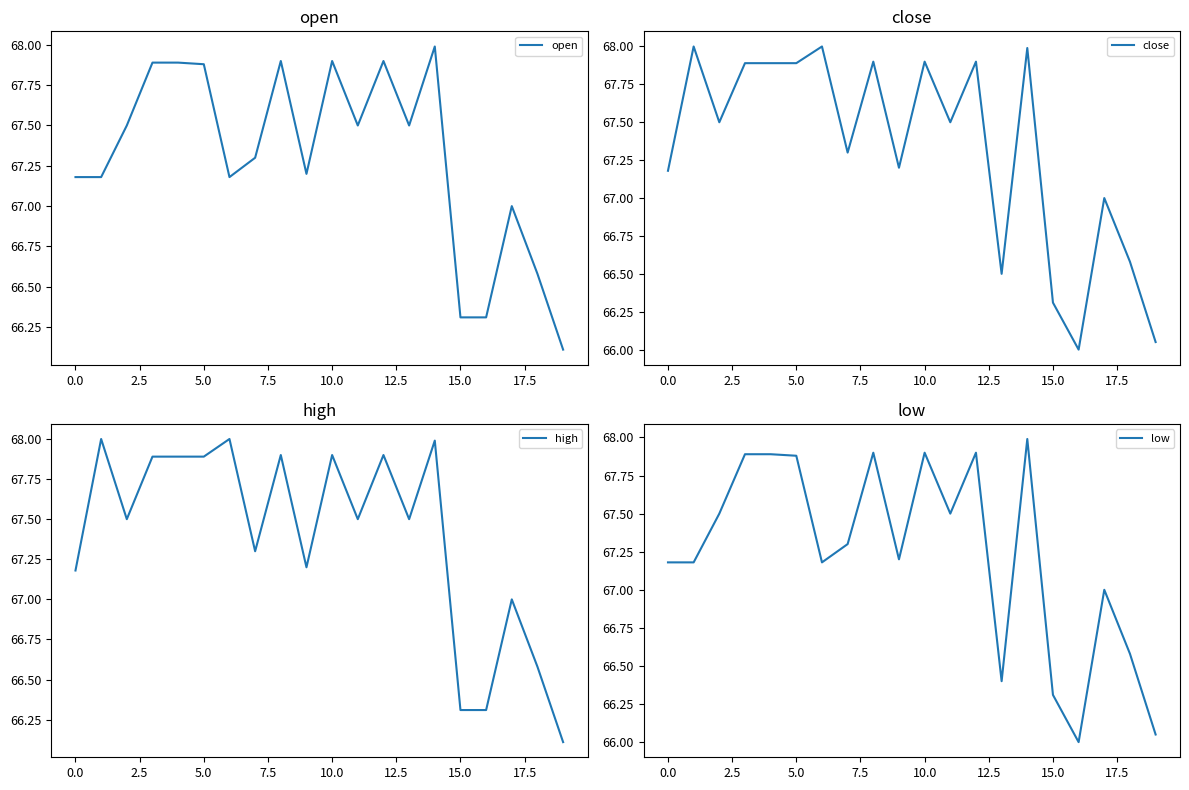

The high series shows 67.9 at 5.0. True or false?

True